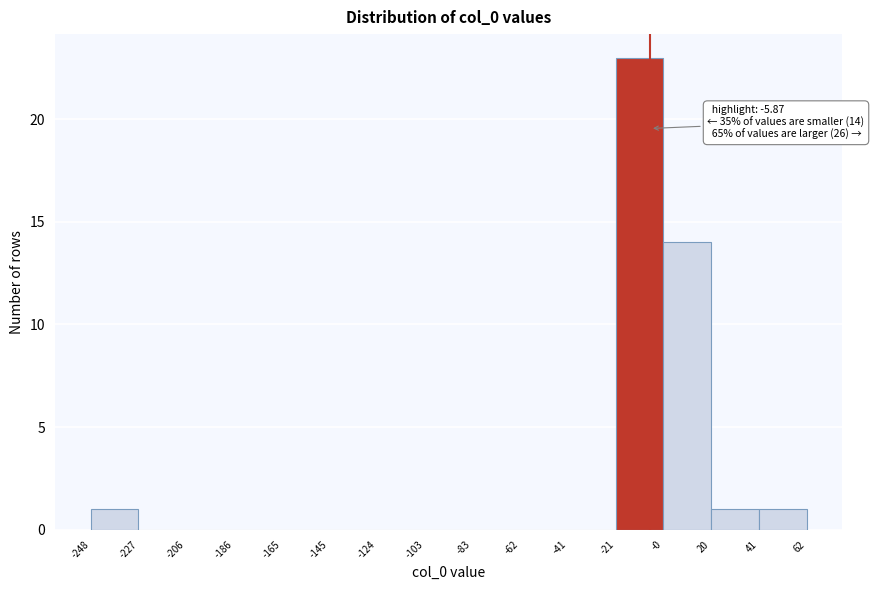

Over which range of the x-axis is the bar tallest?

-21 to -0